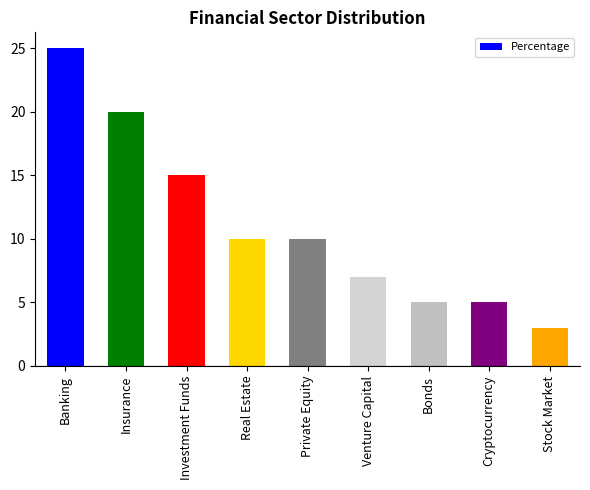

The chart shows a value of 4 at Stock Market. True or false?

False